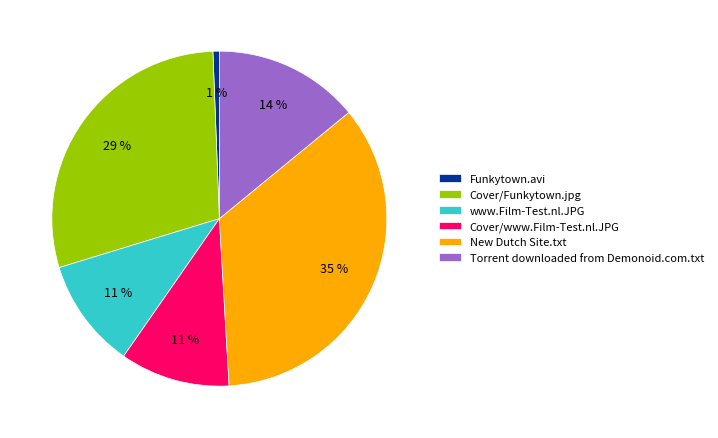

How many slices are in this pie chart?

6